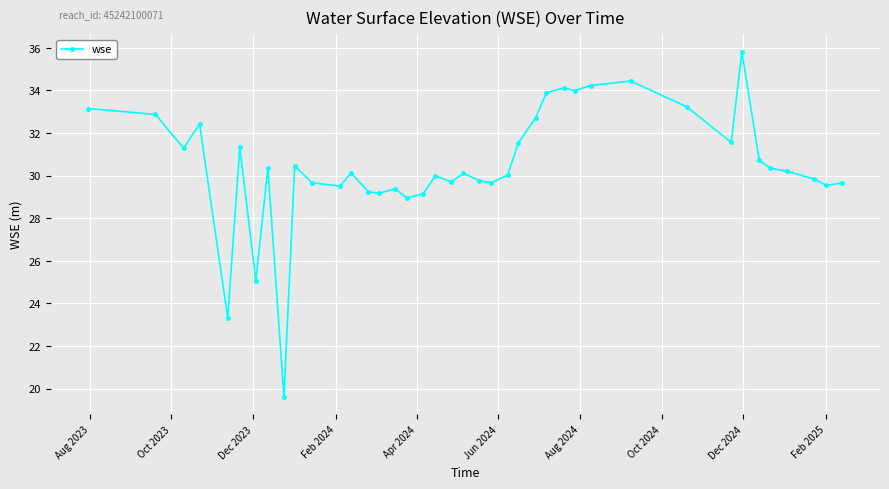

What is the sum of all values?

1220.1